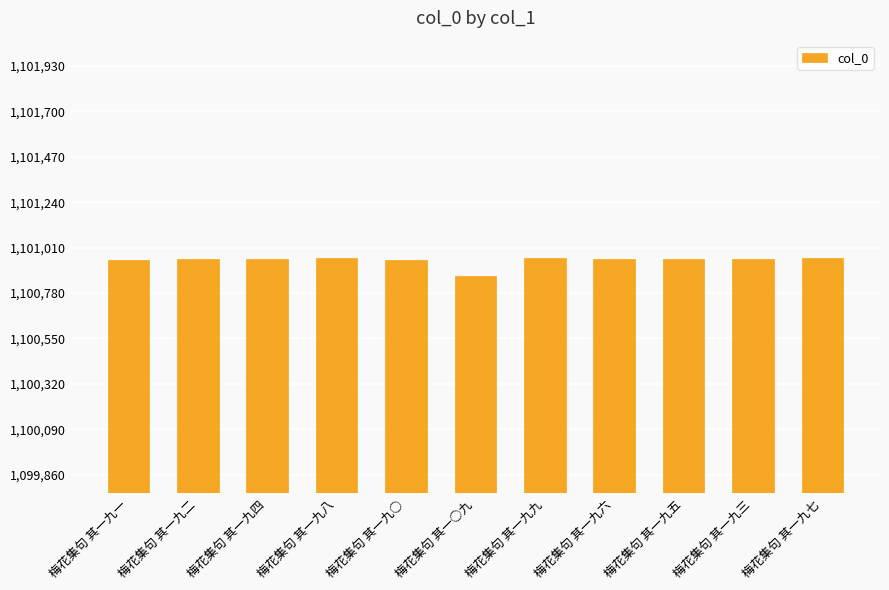

What is the label of the 8th bar from the right?

梅花集句 其一九八